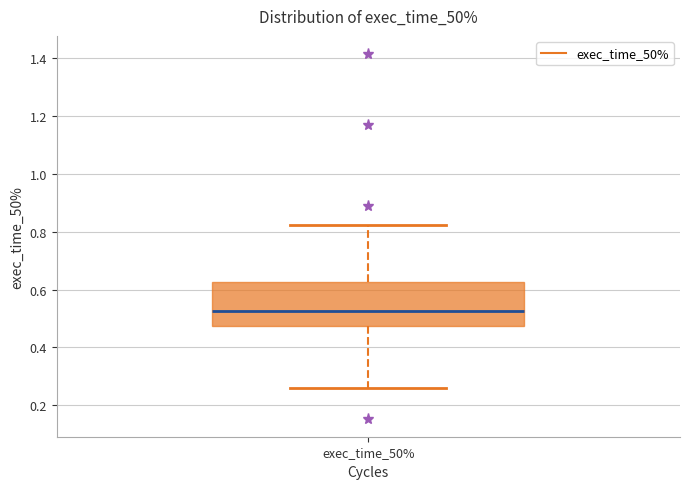

Read this box plot against the y-axis: the position of the median line, the range covered by the box, and the ends of both whiskers. The values are not printed on the chart, so give them approximately, as read against the axis.

median 0.52, box 0.48 to 0.62, whiskers 0.26 to 0.82